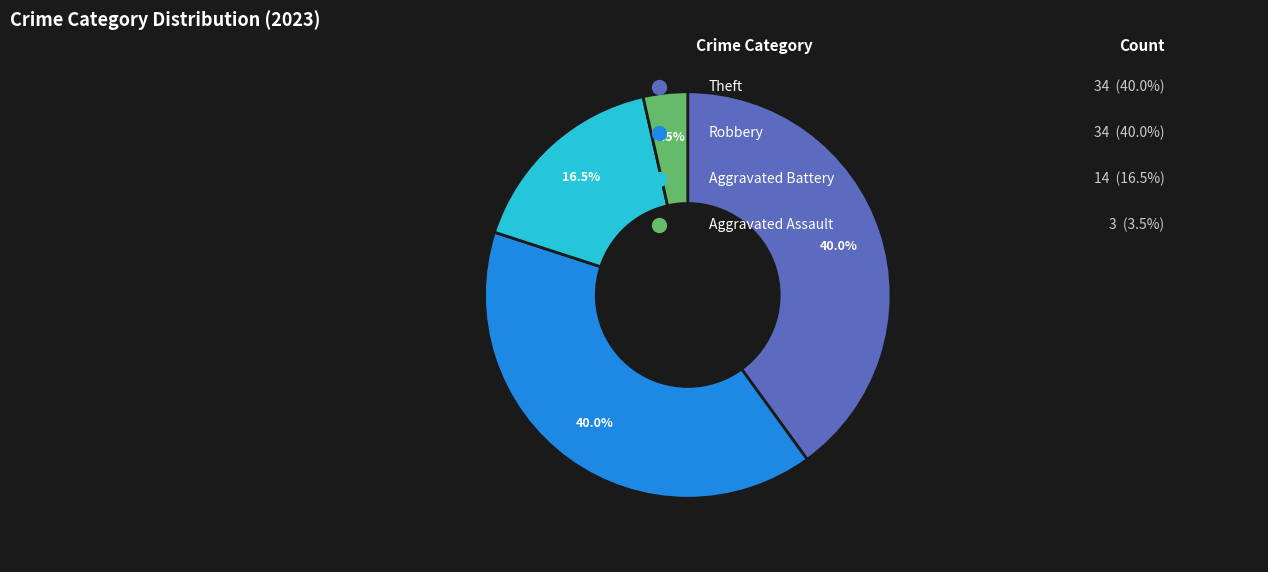

Is there a majority slice in this chart?

No